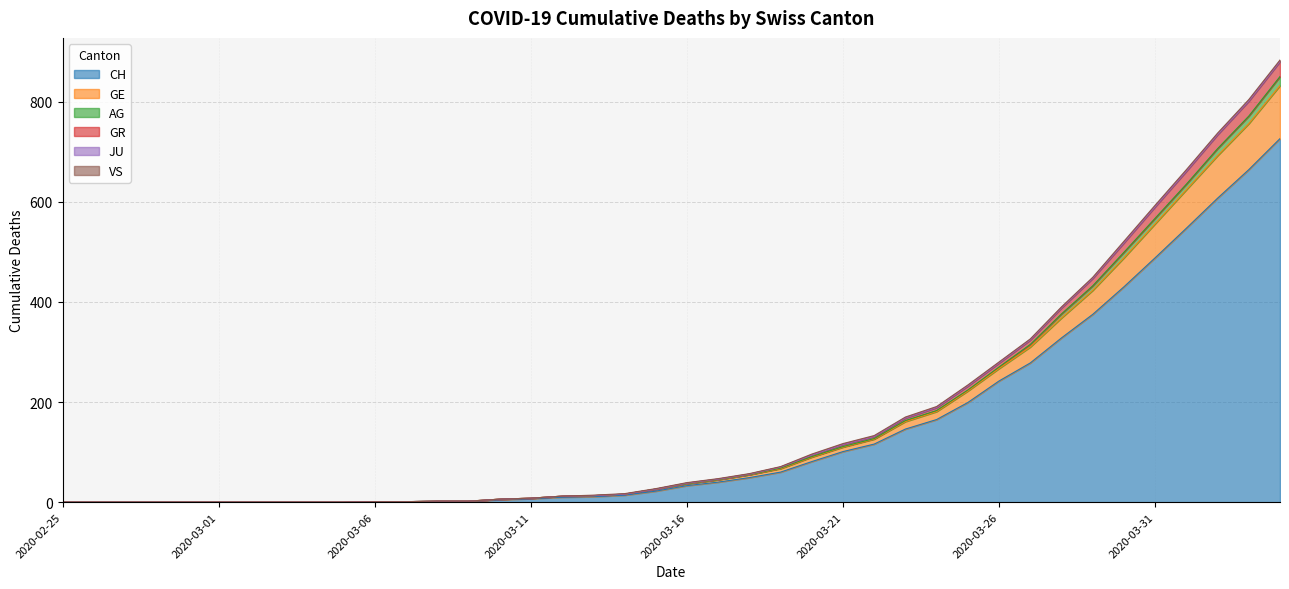

What is the maximum value for CH?

726